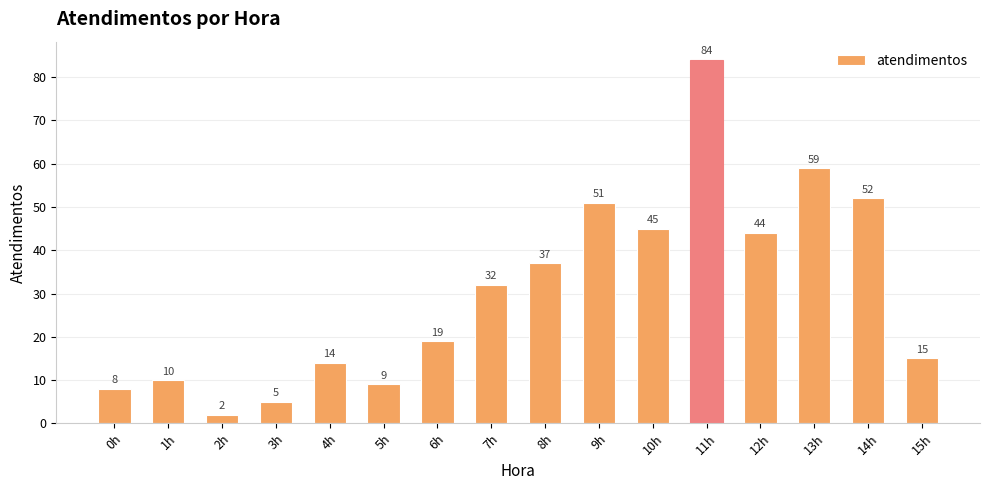

How many bars are there in total?

16